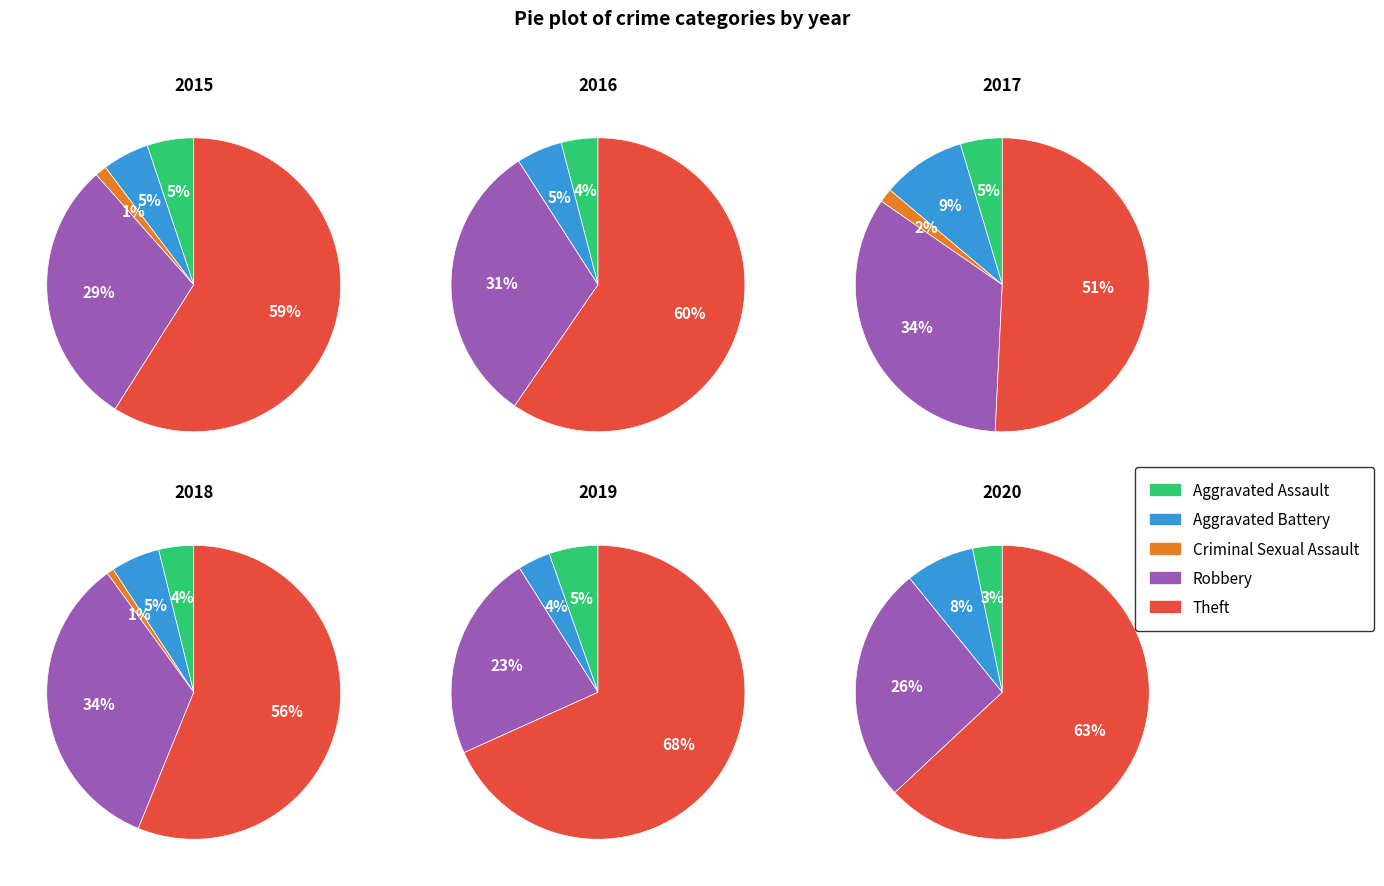

To the nearest percent, what percentage of the pie is 5?

12%